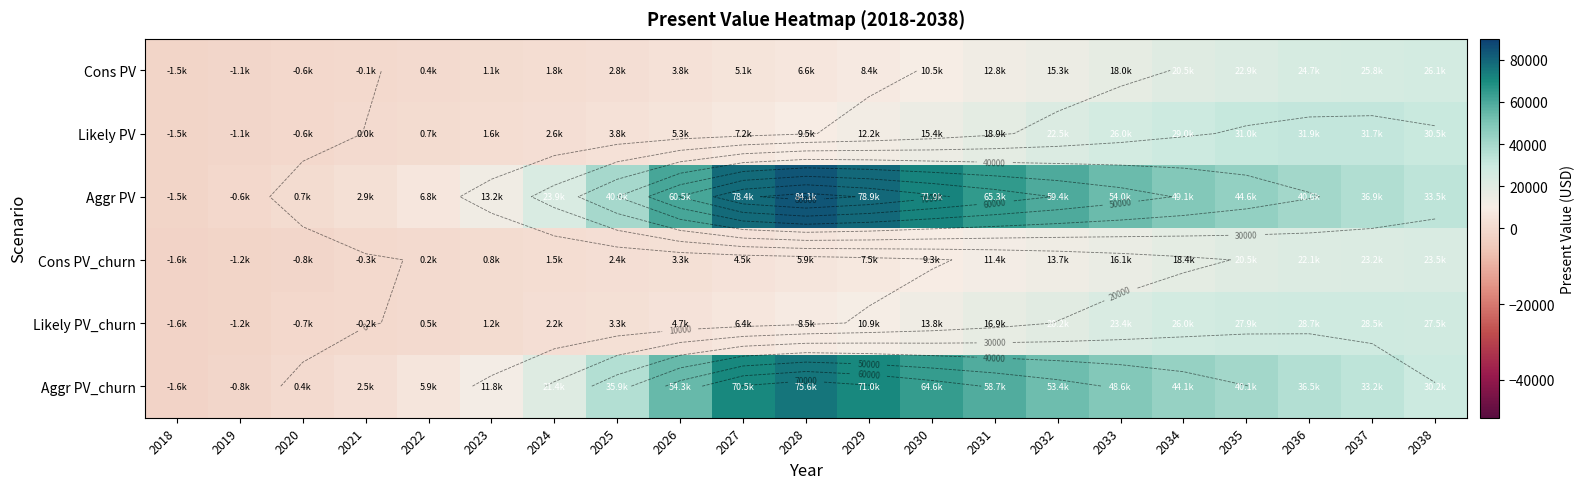

How many categories are shown in the chart?

21